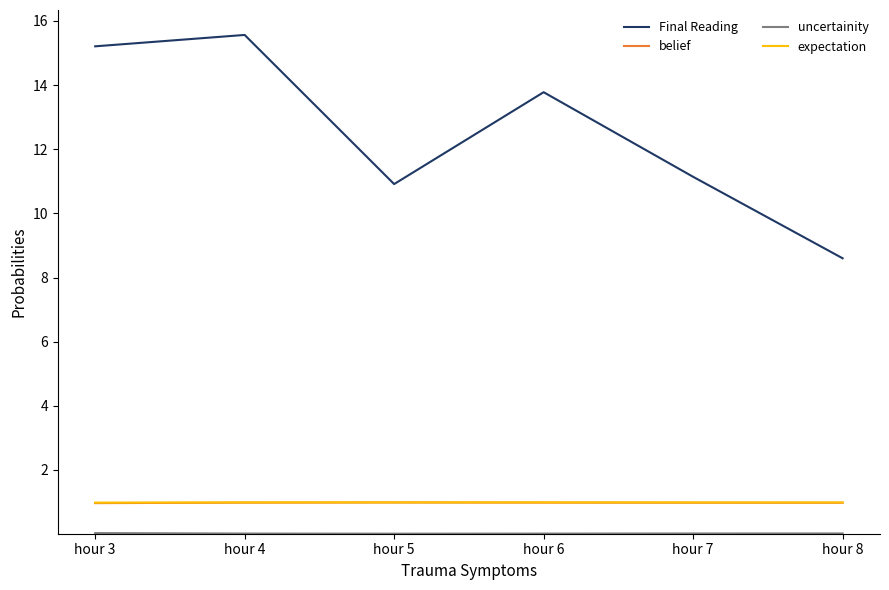

Is it true that belief equals 1.5 at hour 5?

False